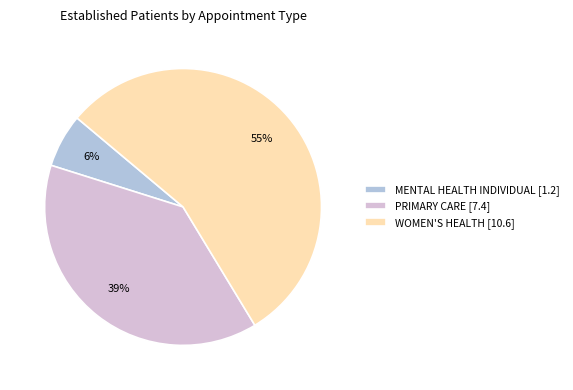

True or false: PRIMARY CARE [7.4] accounts for 39% of the total.

True